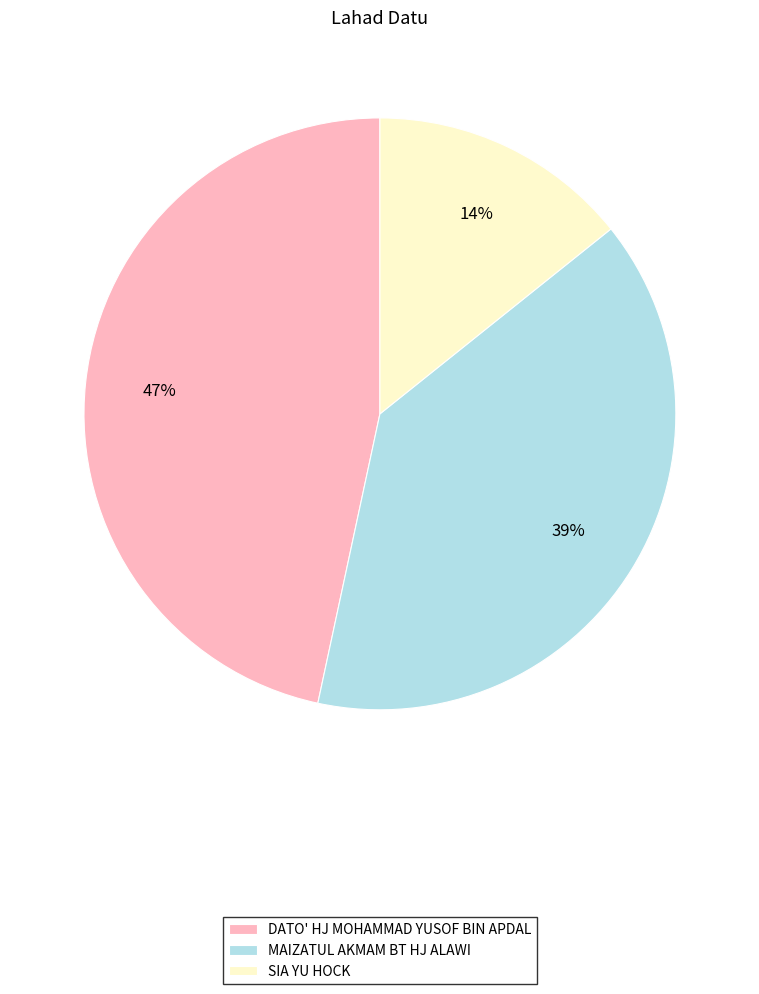

Which has a higher value, MAIZATUL AKMAM BT HJ ALAWI or SIA YU HOCK?

MAIZATUL AKMAM BT HJ ALAWI